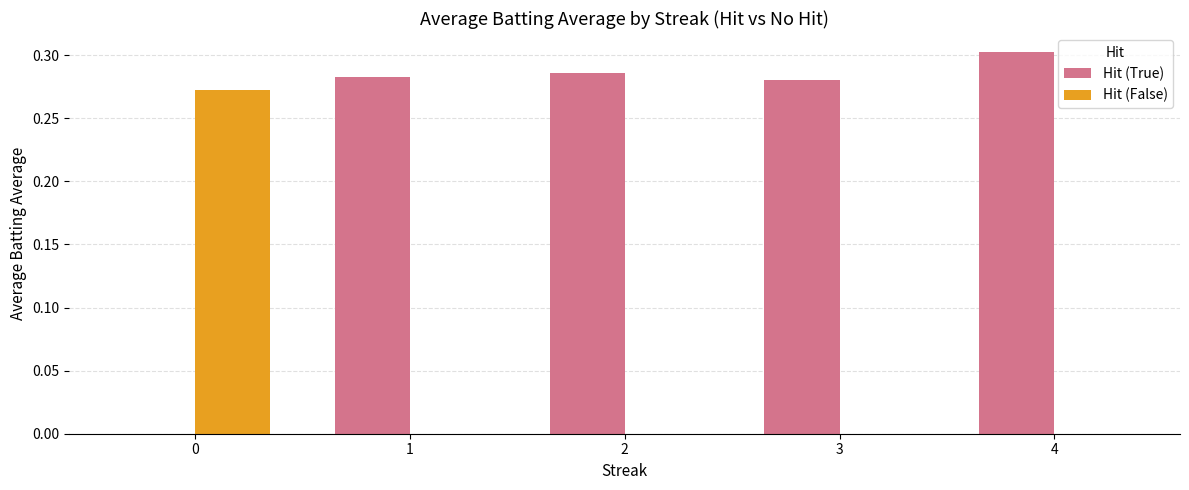

What are all the series names shown in the legend?

Hit (True), Hit (False)